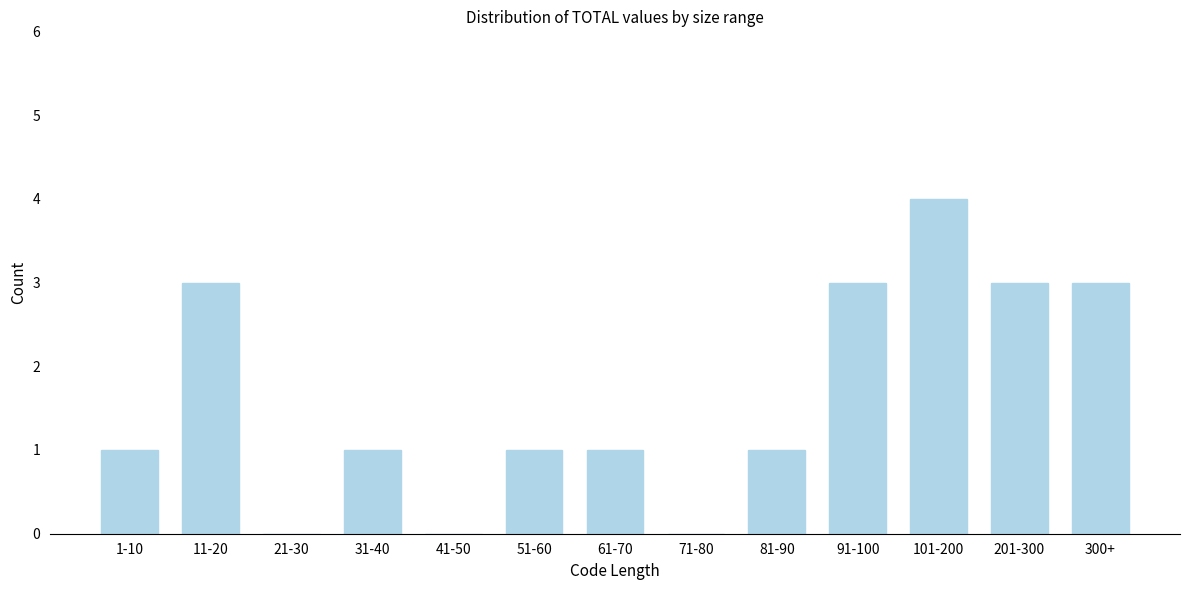

Reading left to right, extract all data points from this chart.

1-10=1	11-20=3	21-30=0	31-40=1	41-50=0	51-60=1	61-70=1	71-80=0	81-90=1	91-100=3	101-200=4	201-300=3	300+=3